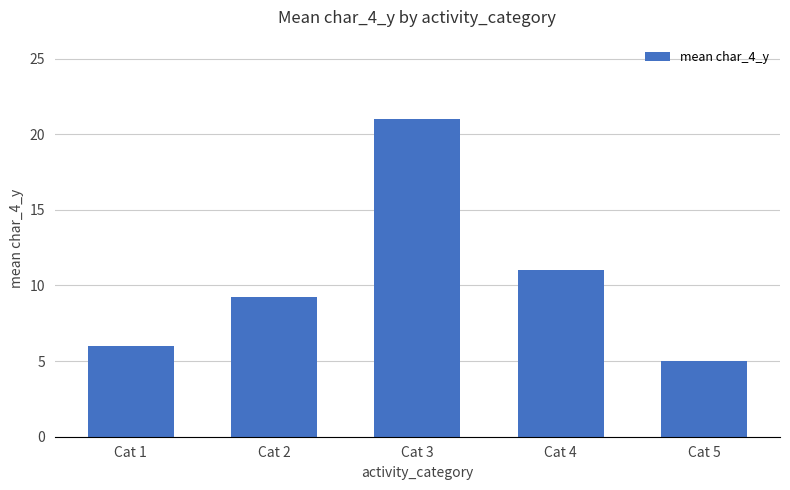

What is the difference between the second highest and second lowest values?

5.0